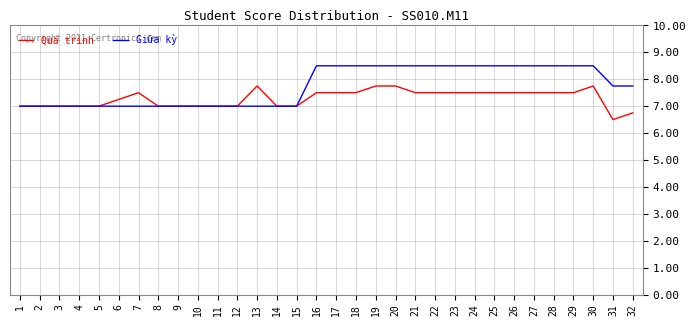

Does the chart display data point markers on the line(s)?

No